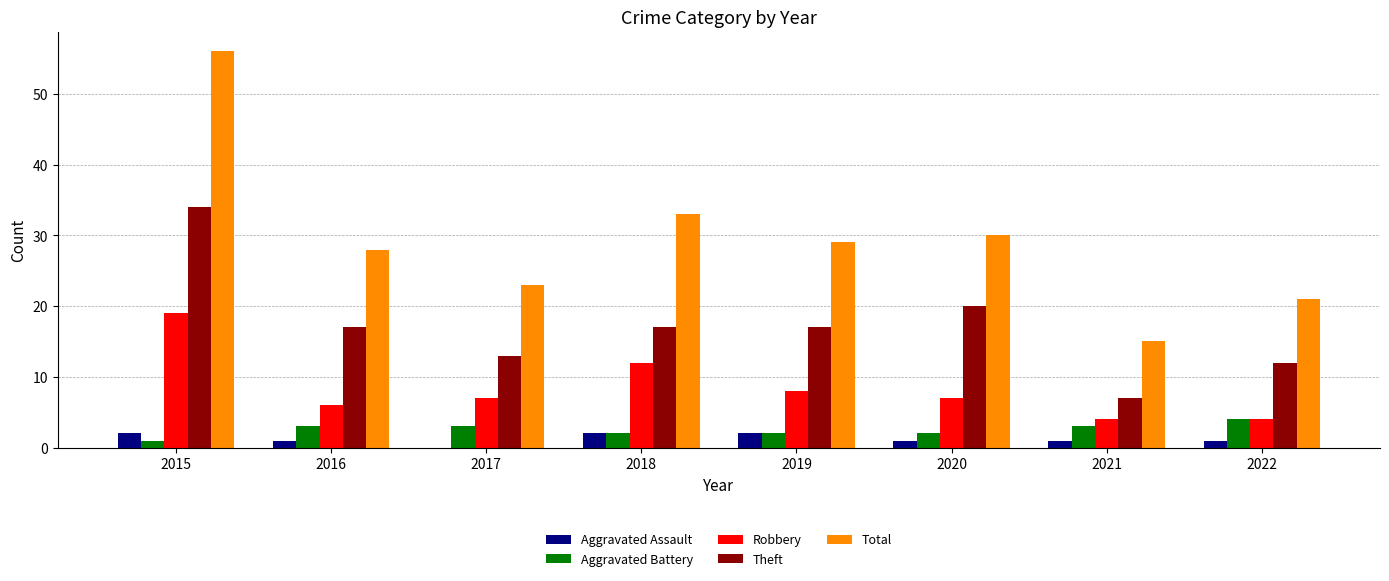

Which series changed the most between 2021 and 2022?

Total